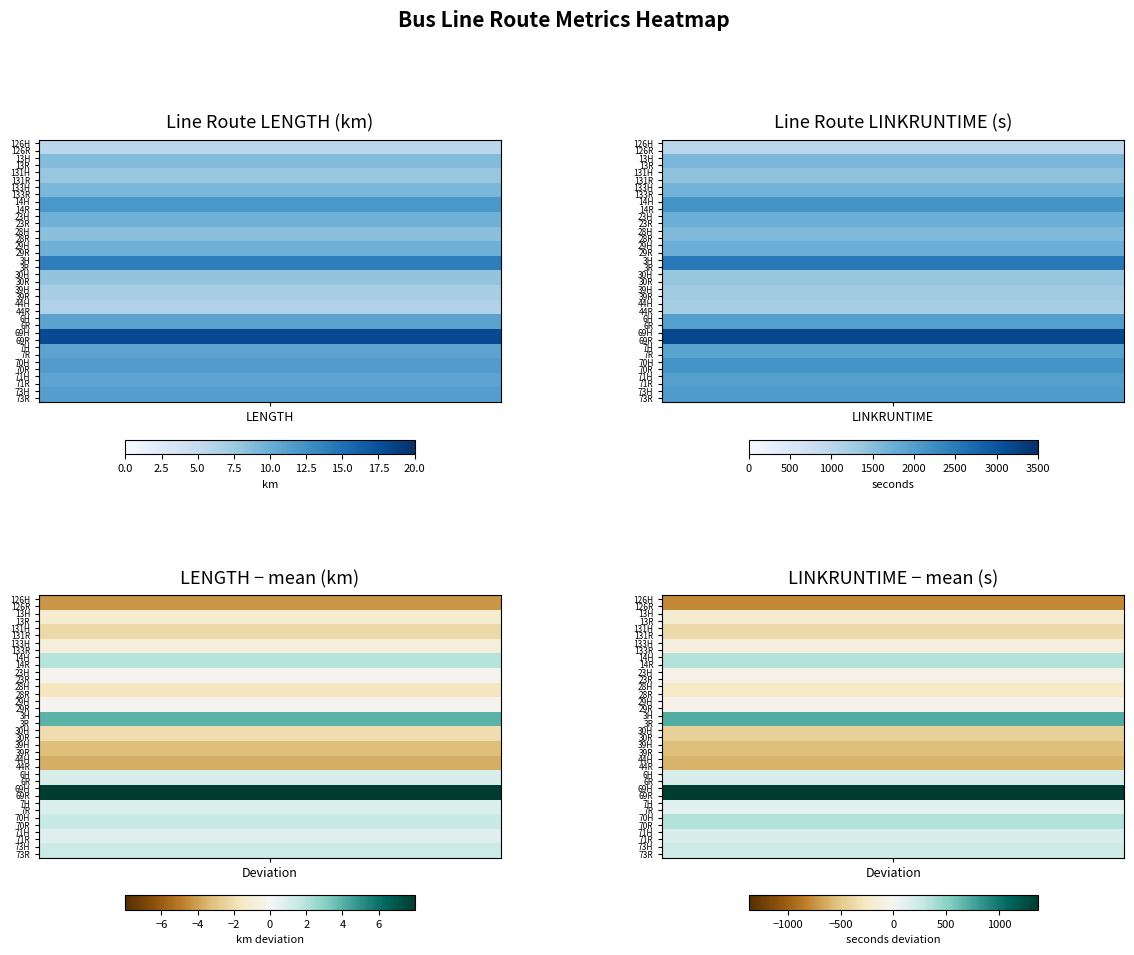

At which category is the sum across all series the highest?

1